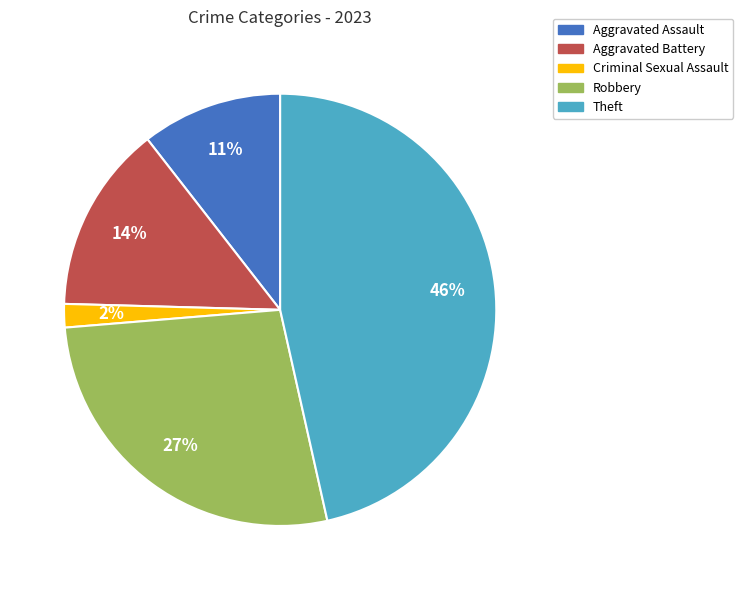

To the nearest percent, what is the average slice percentage?

20%